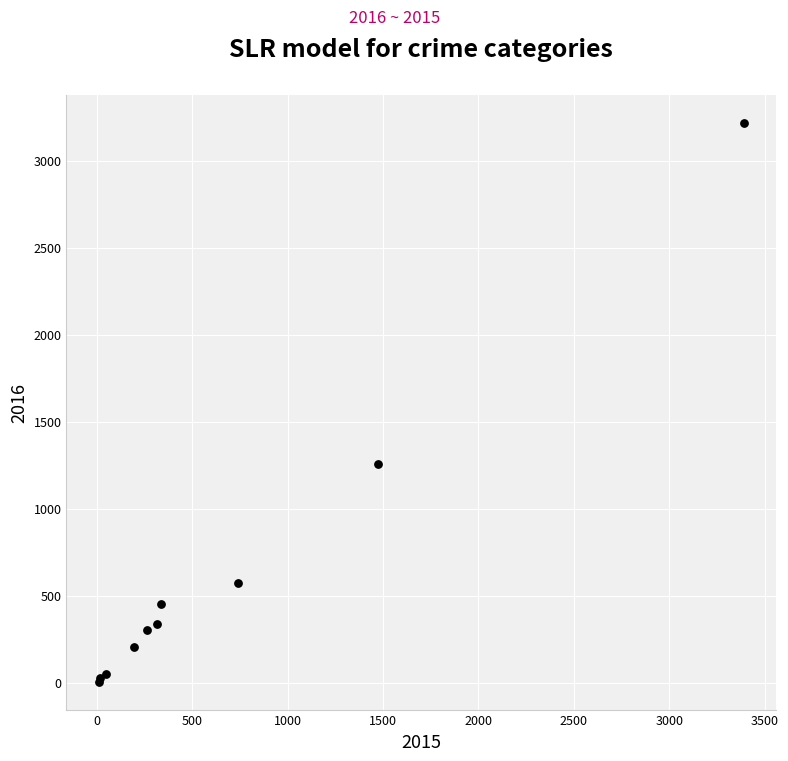

What Y value in the scatter plot is closest to 1612?

1259